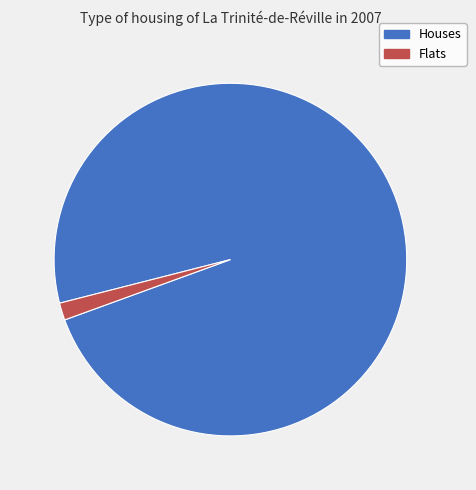

Is there any slice that represents more than half of the pie?

Yes